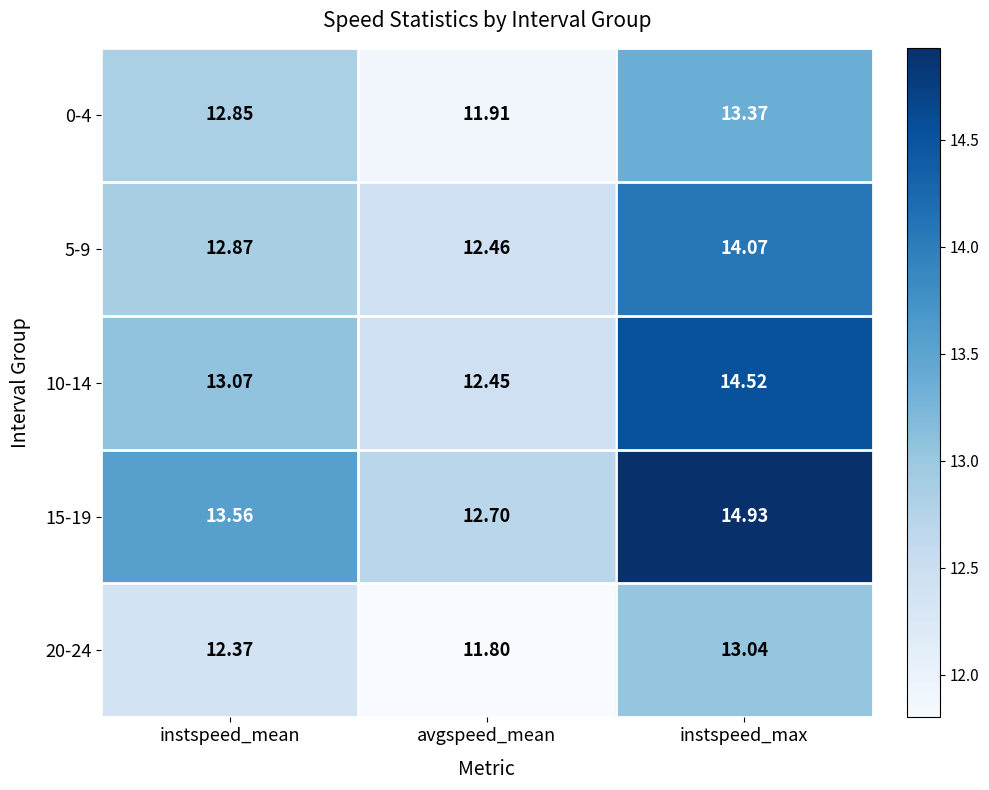

Is the value of 15-19 at avgspeed_mean greater than the value of 0-4 at instspeed_mean?

No